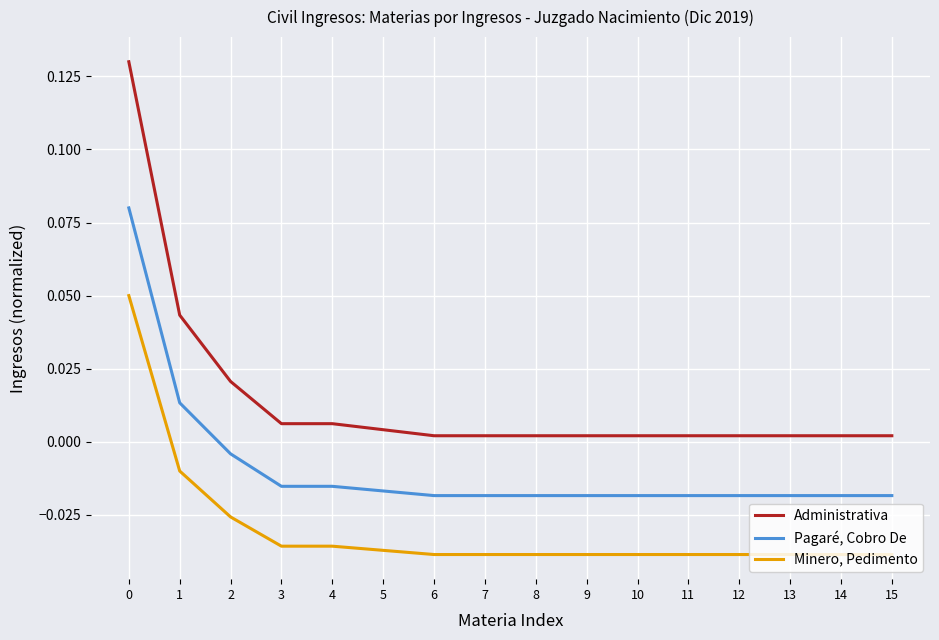

Which series has the largest total across all categories?

Administrativa